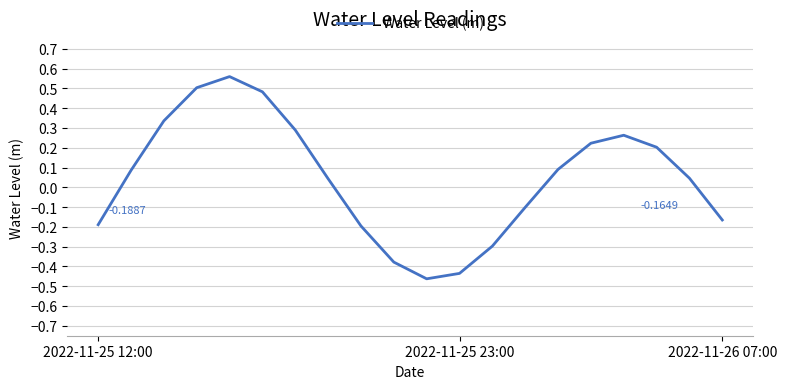

What is the difference between the maximum and minimum values?

1.0